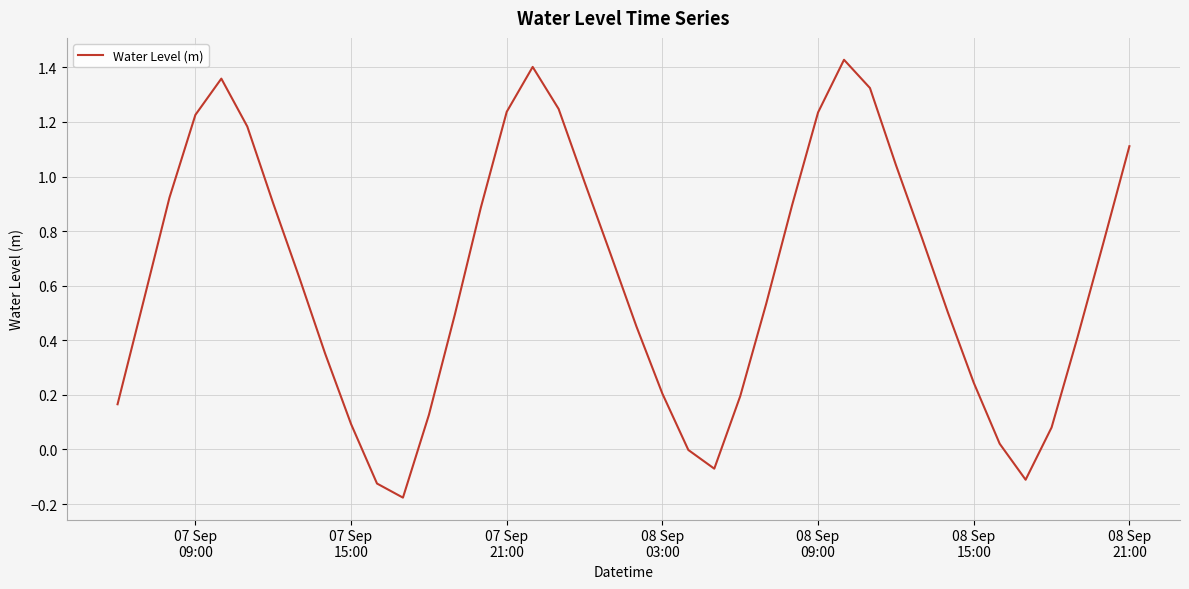

What is the difference between the maximum and minimum values?

1.6